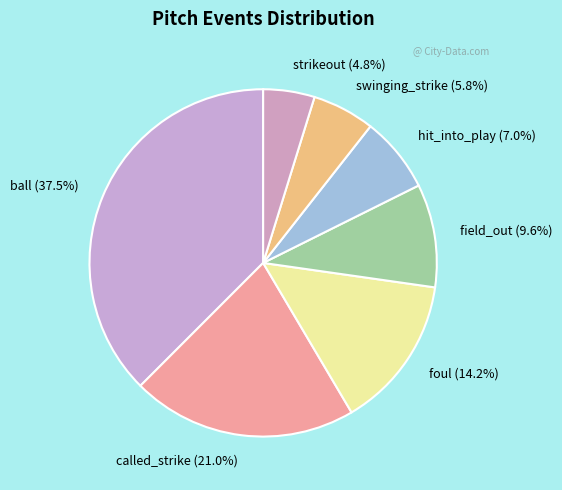

Is there a majority slice in this chart?

No